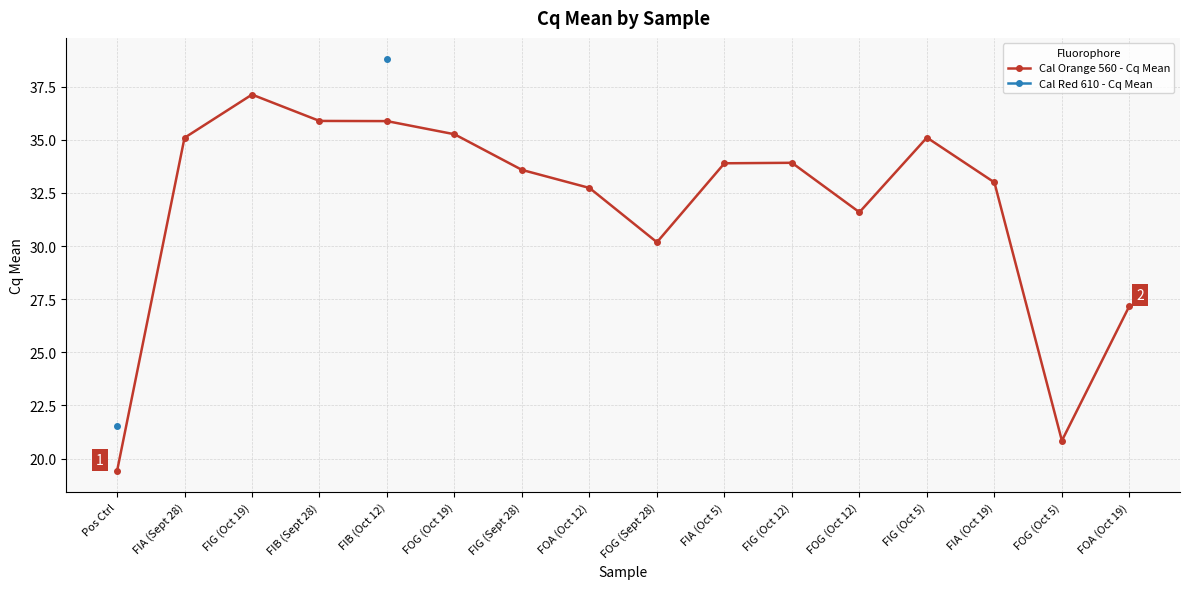

True or false: Cal Orange 560 - Cq Mean and Cal Red 610 - Cq Mean cross at least once.

False